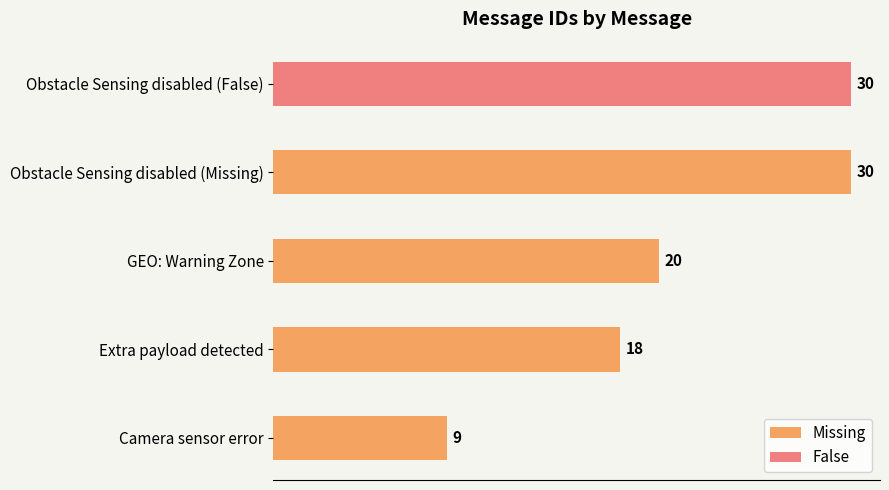

At which label is Missing closest to 19?

Extra payload detected